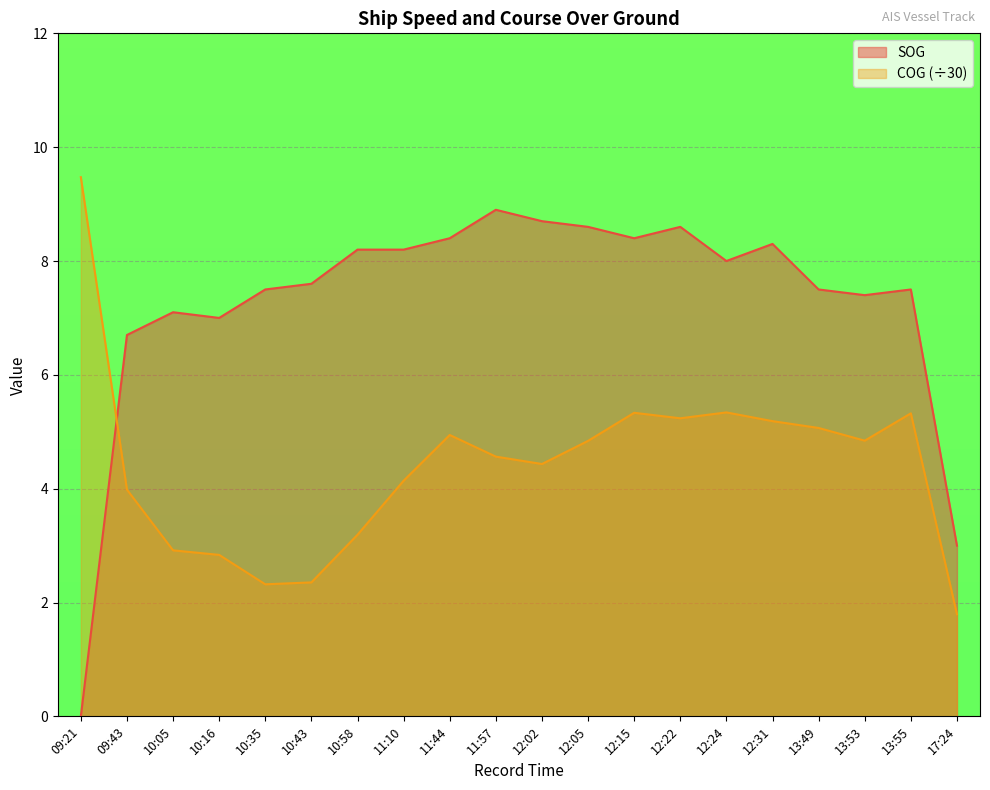

Where is SOG nearest to the value 4?

17:24